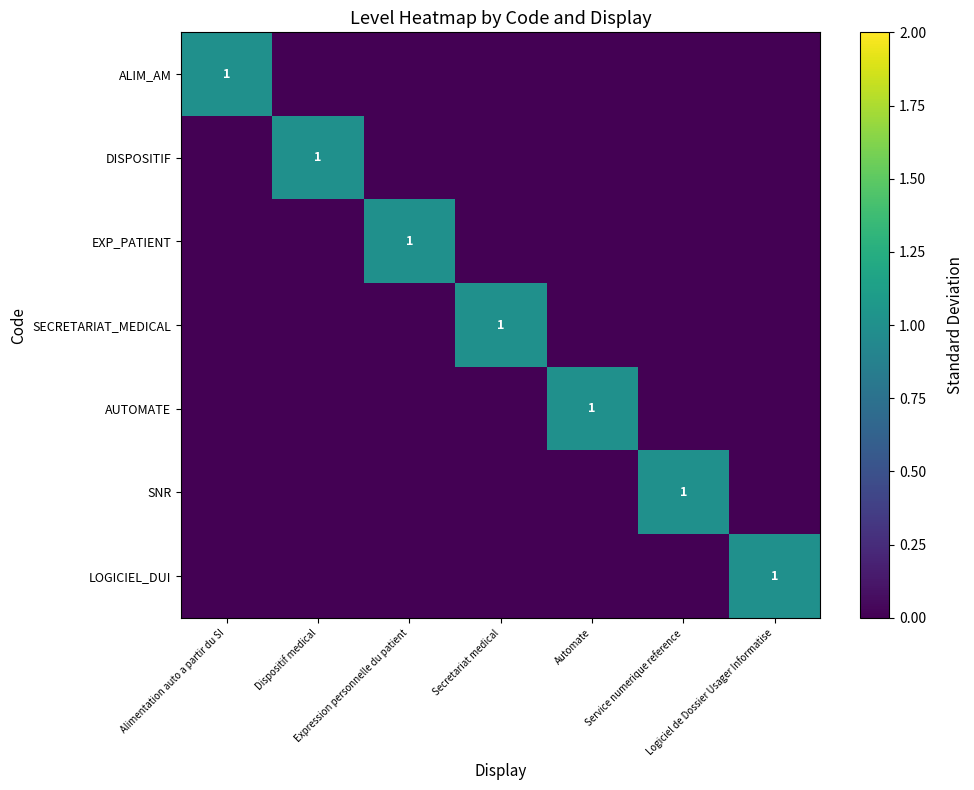

At how many categories does at least one series exceed 0?

7